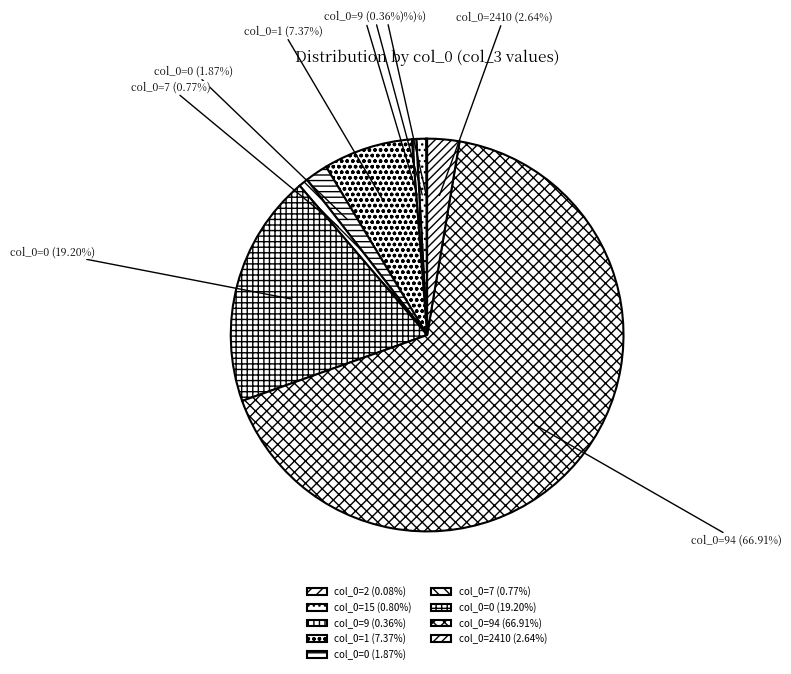

Between col_0=1 (7.37%) and col_0=9 (0.36%), which is larger?

col_0=1 (7.37%)